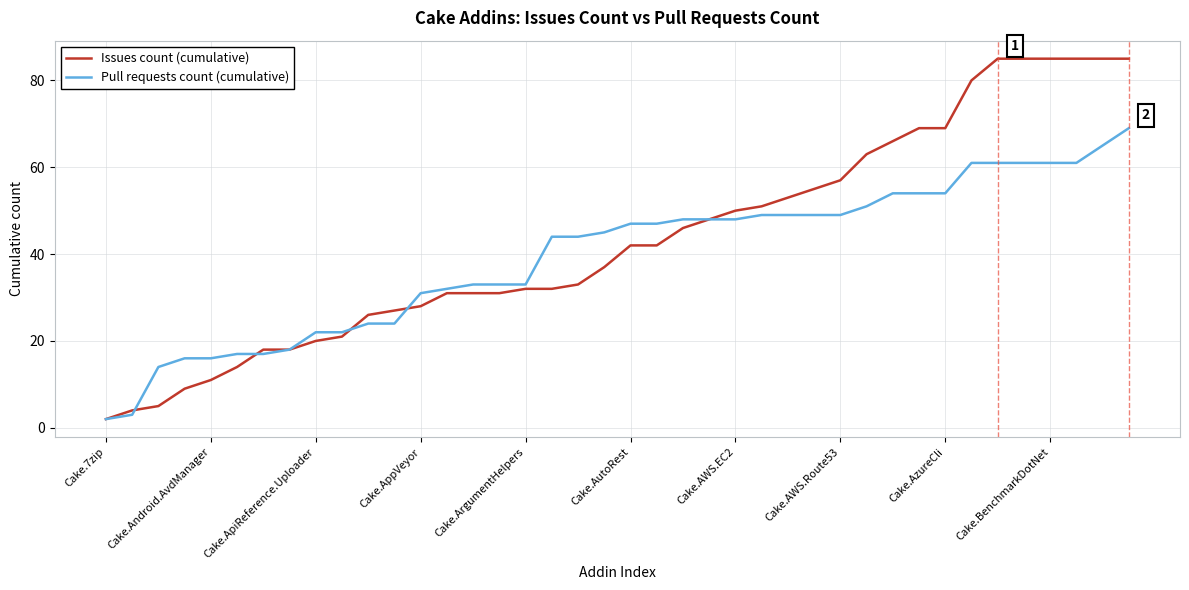

Rank the series by their average value, from highest to lowest.

Issues count (cumulative), Pull requests count (cumulative)